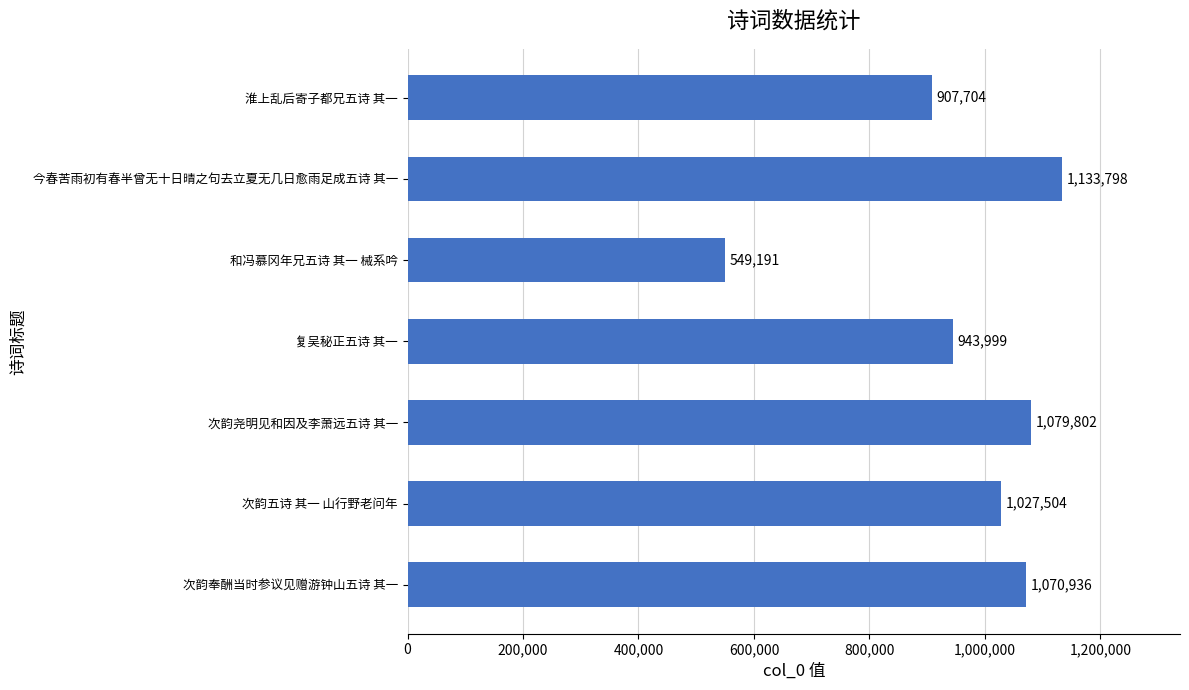

What is the sum of all values?

6712934